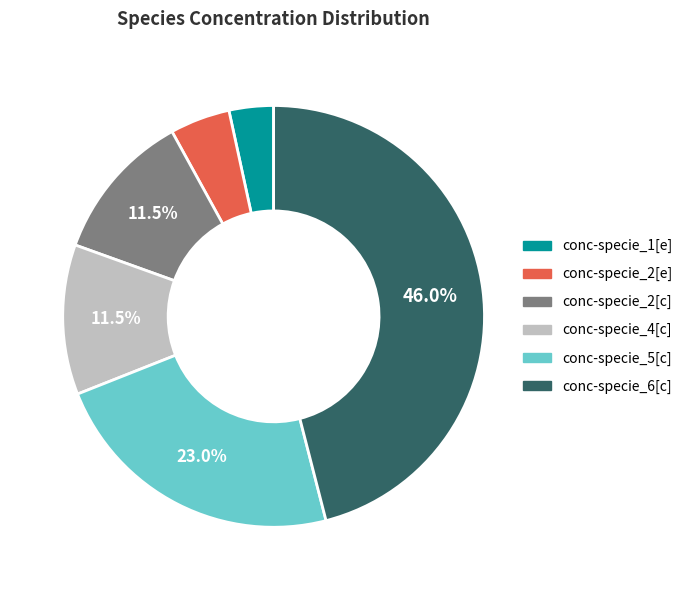

Does any single category account for the majority?

No